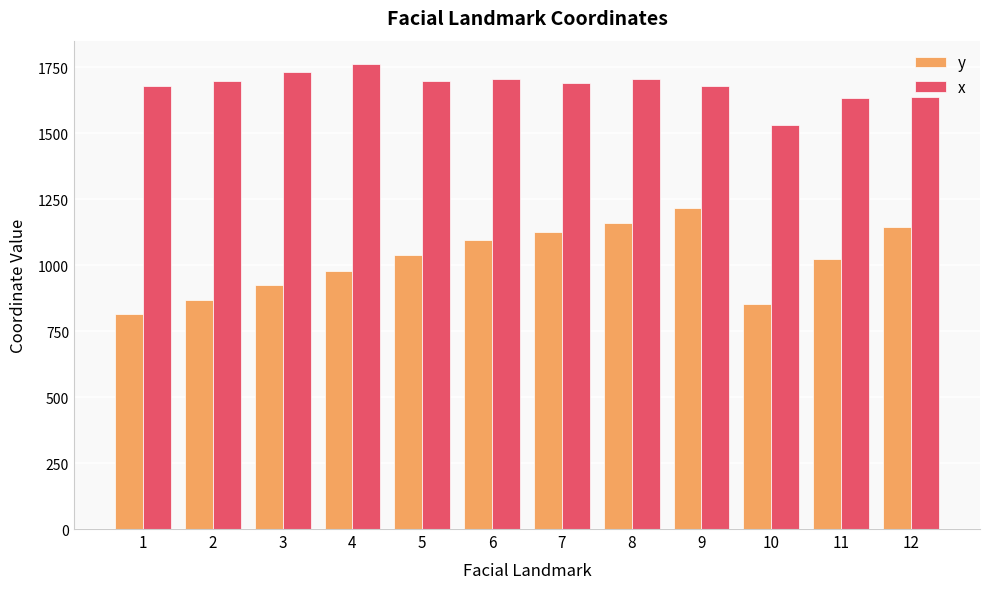

What is the total value across all series at 6?

2804.9